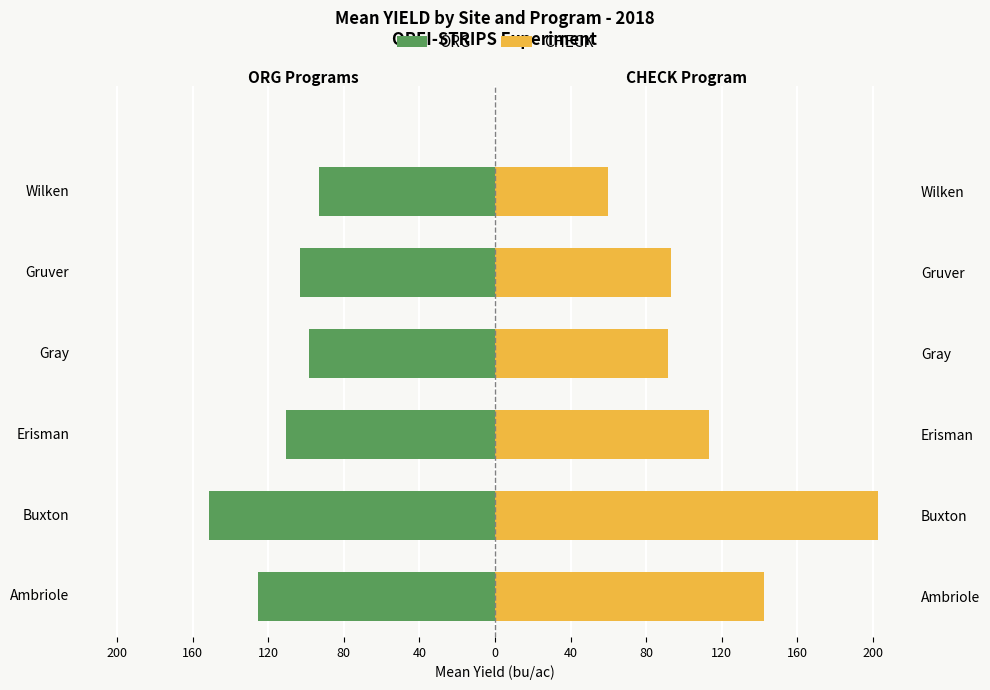

How many bars are there in each group?

2